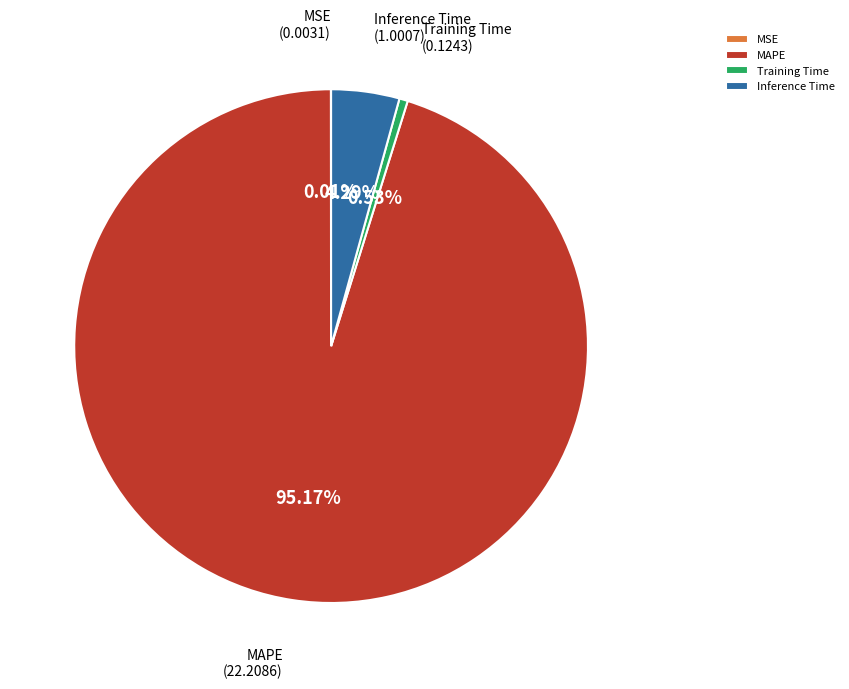

Which has a higher value, MAPE or Training Time?

MAPE